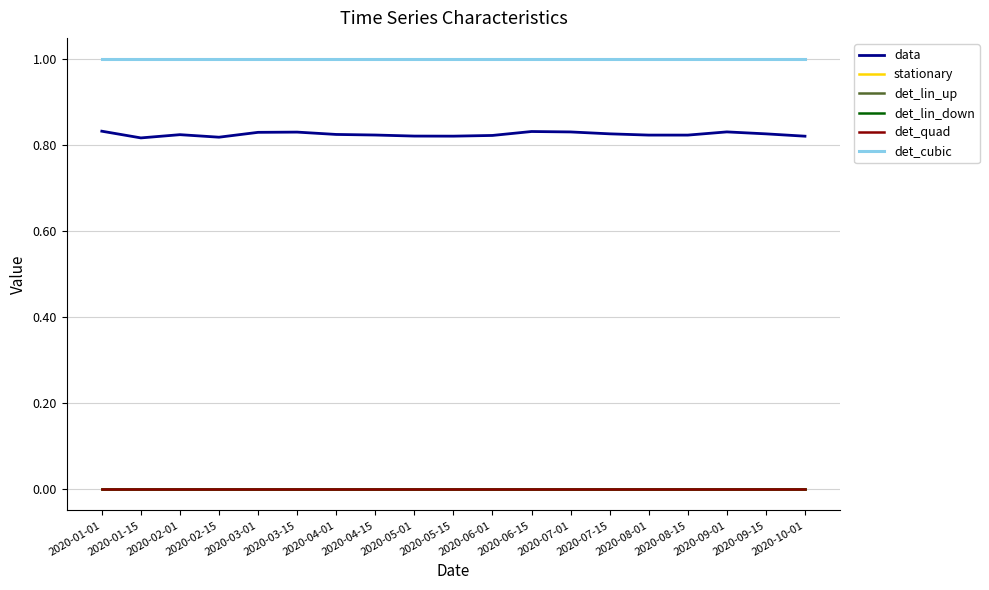

Which category has the highest value across all series?

2020-01-01